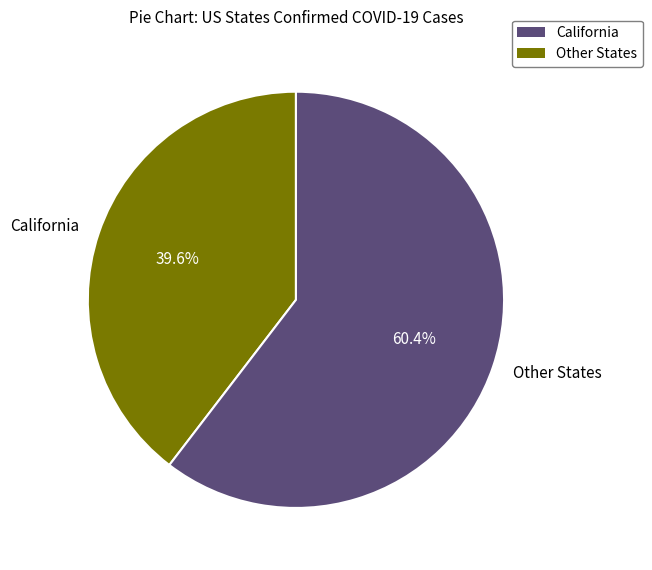

How many segments does this pie chart have?

2